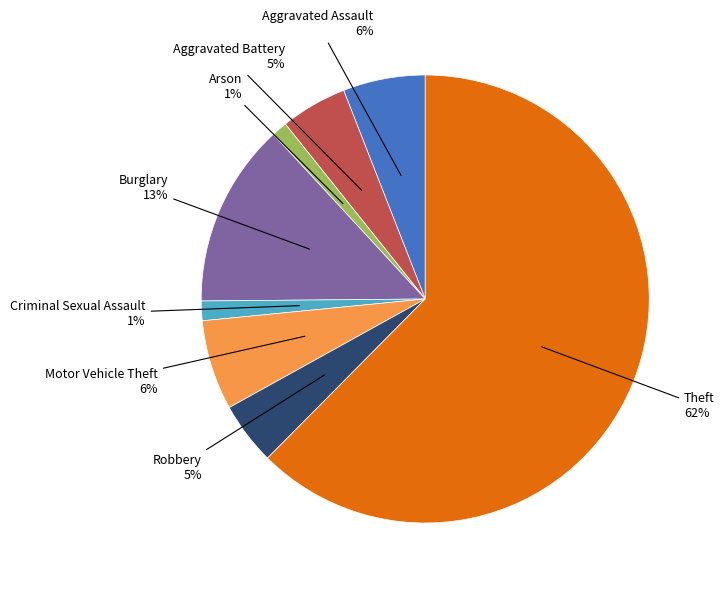

To the nearest percent, what is the average slice percentage?

12%